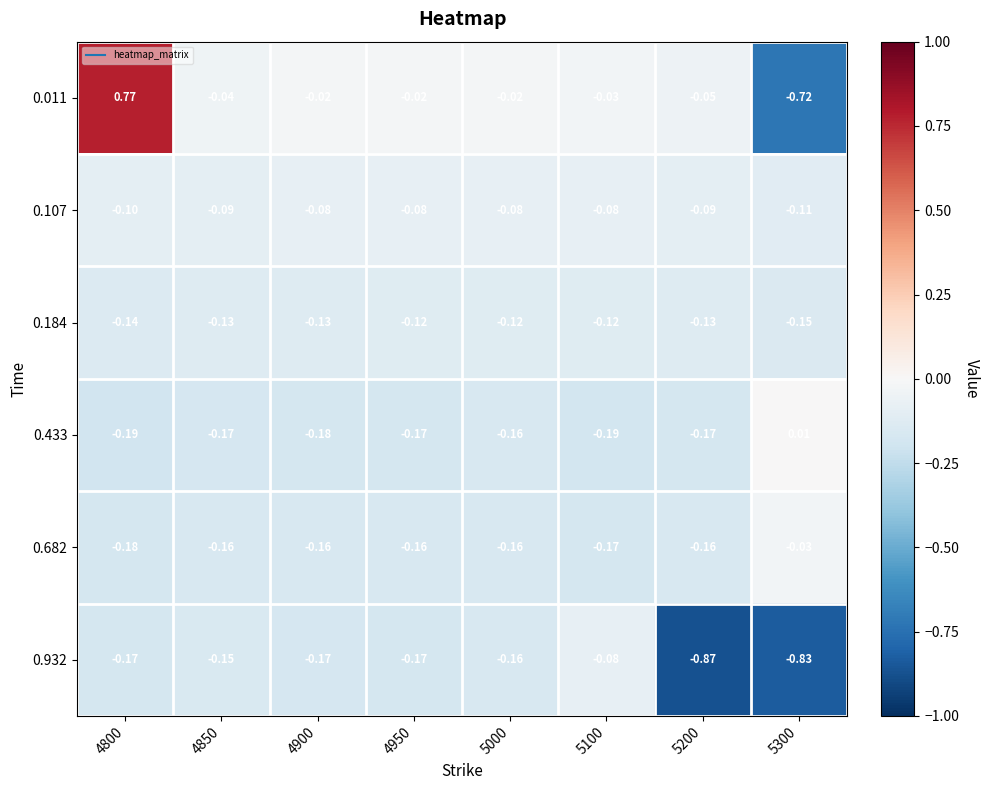

Is the value of 0.682 at 5200 greater than the value of 0.433 at 4800?

Yes